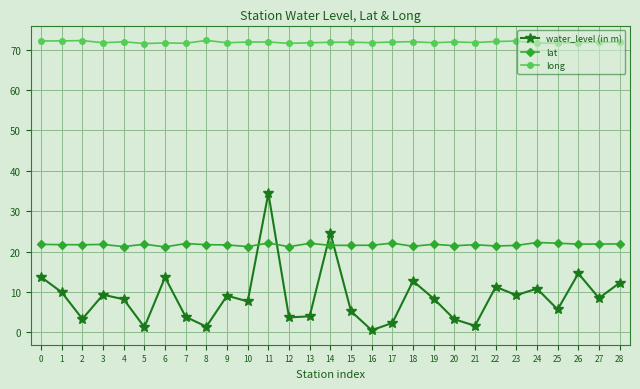

Which series has the largest range (max minus min)?

water_level (in m)